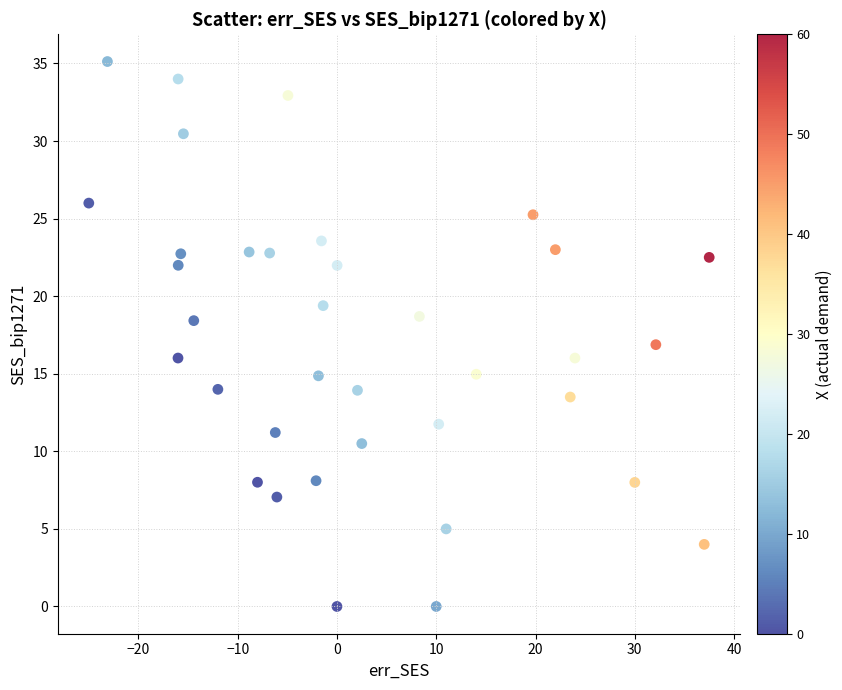

What is the range of X values (max minus min)?

62.5